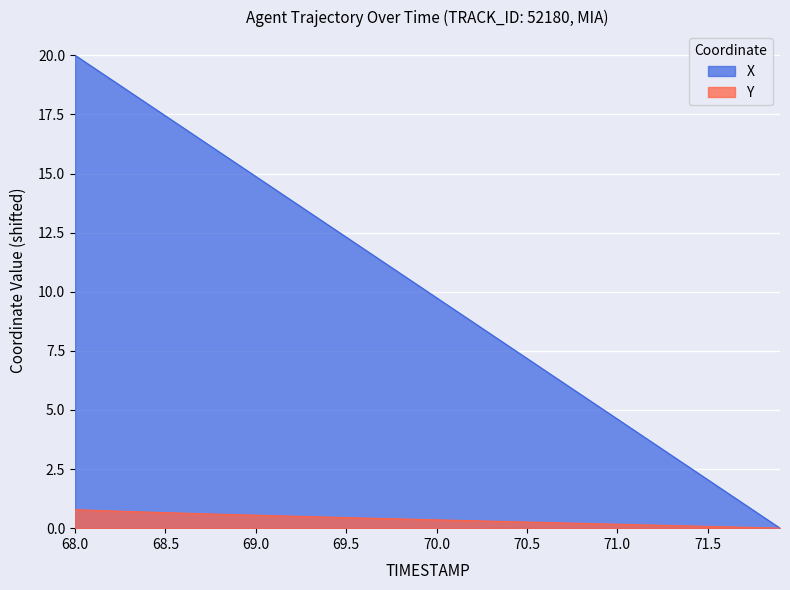

Which series has the largest range (max minus min)?

X